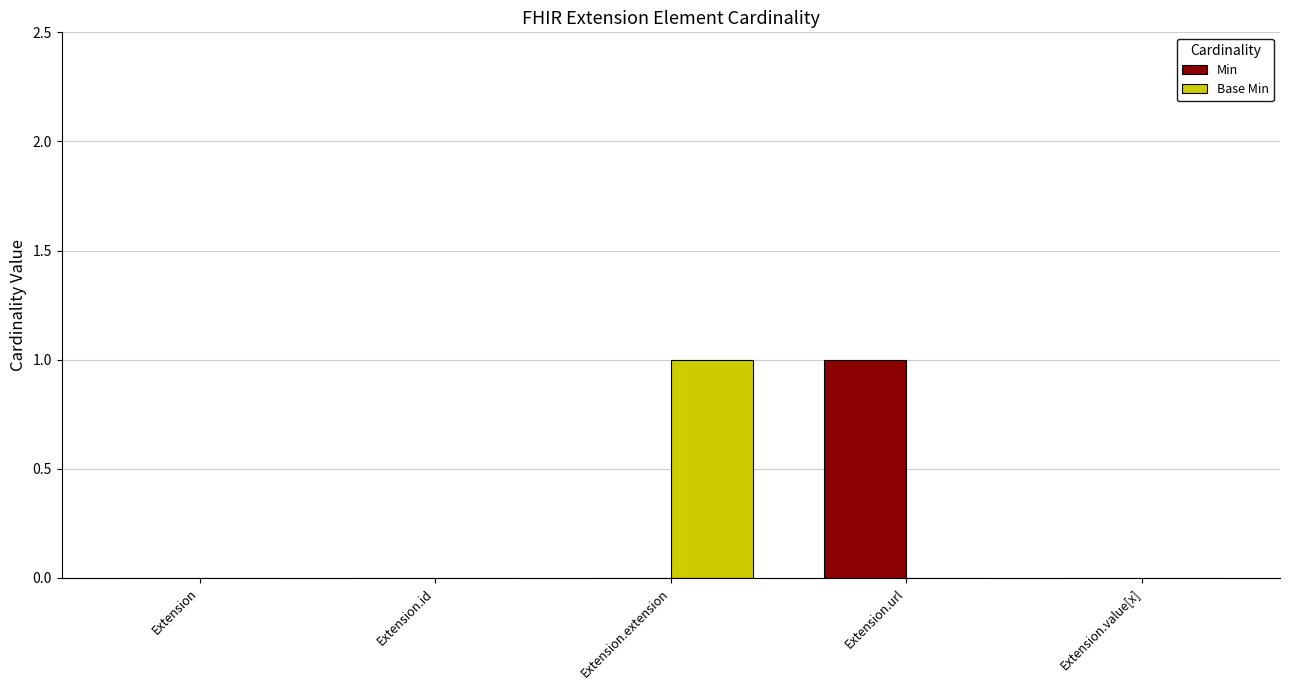

How many groups of bars are there?

5